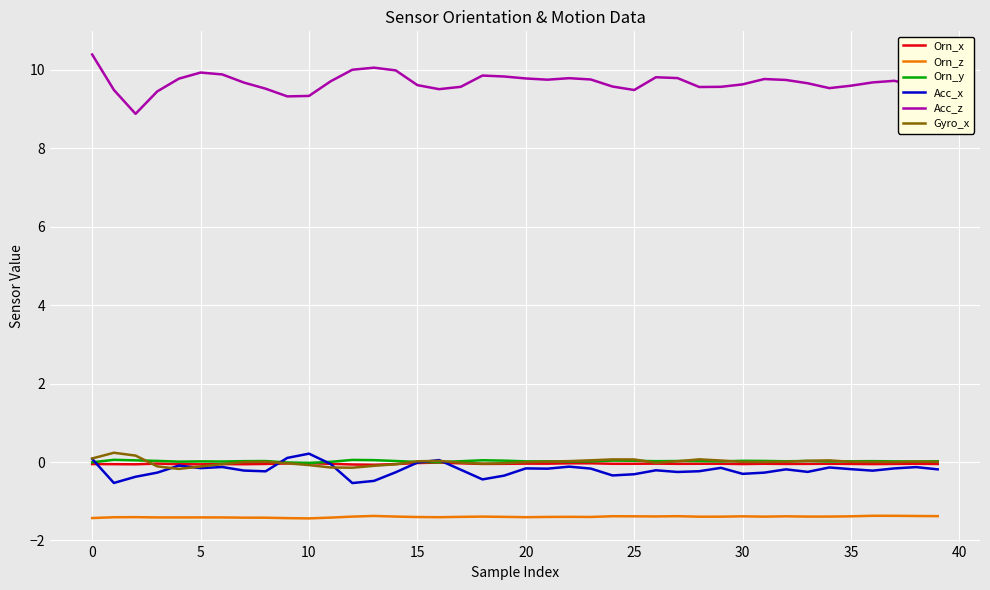

True or false: Orn_y and Acc_z intersect in this chart.

False